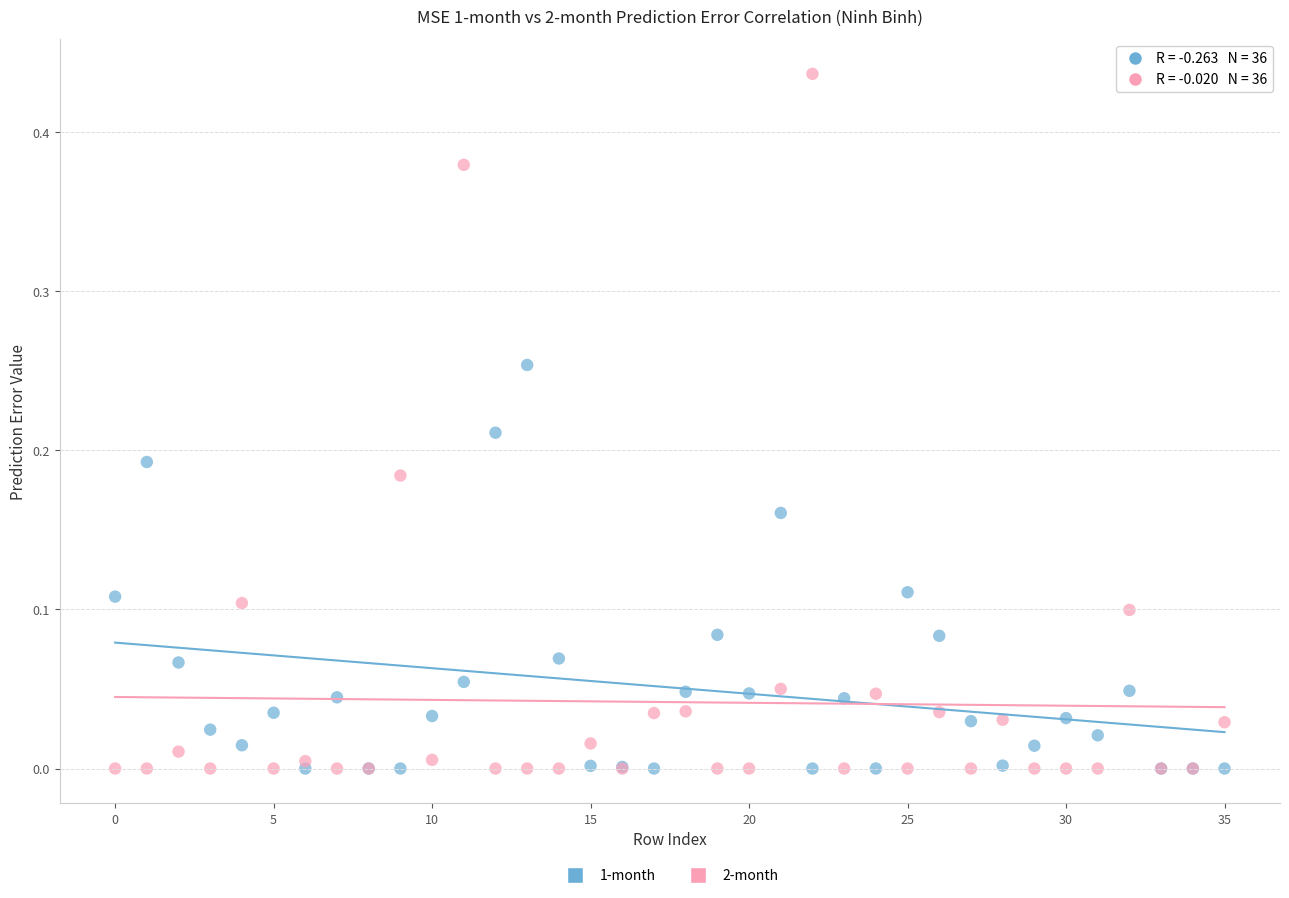

What are all the series names shown in the legend?

1-month, 2-month